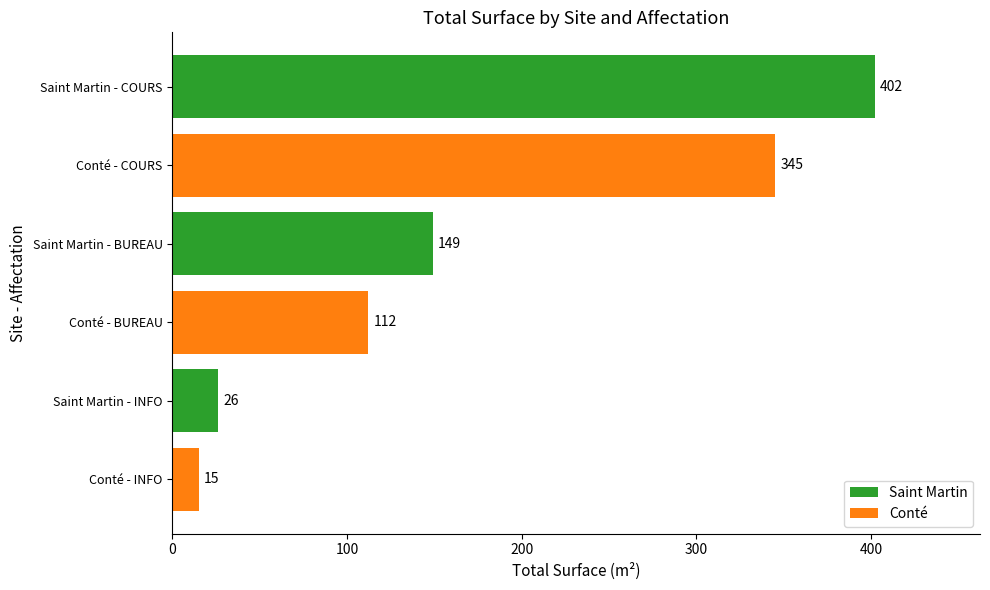

How many distinct data groups are displayed?

1